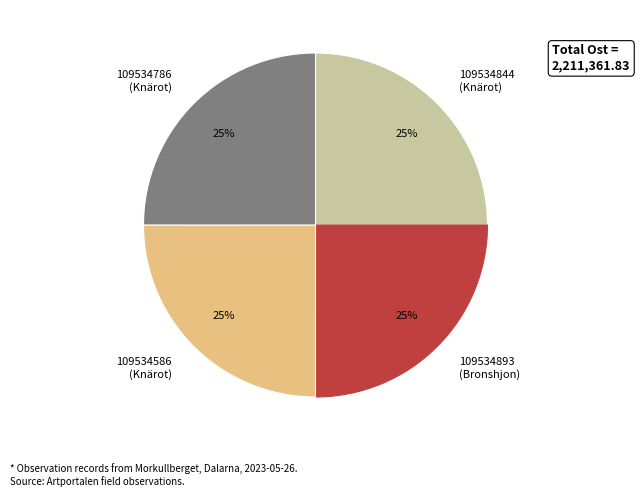

True or false: 109534893 (Bronshjon) accounts for 25% of the total.

True